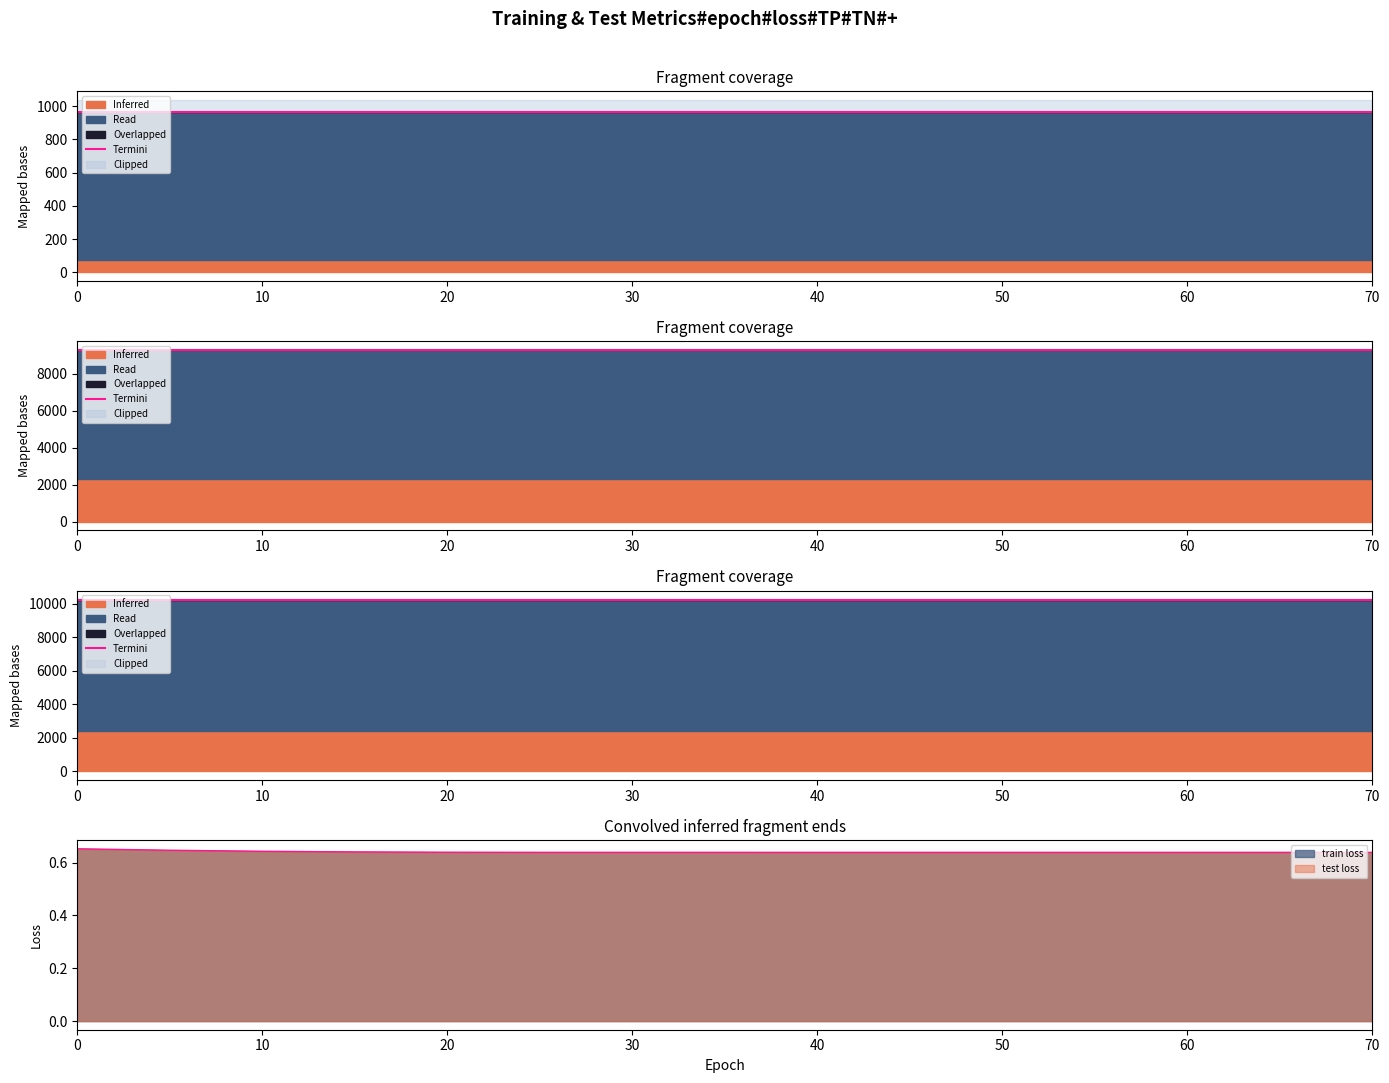

At which category does the chart reach its minimum across all series?

39